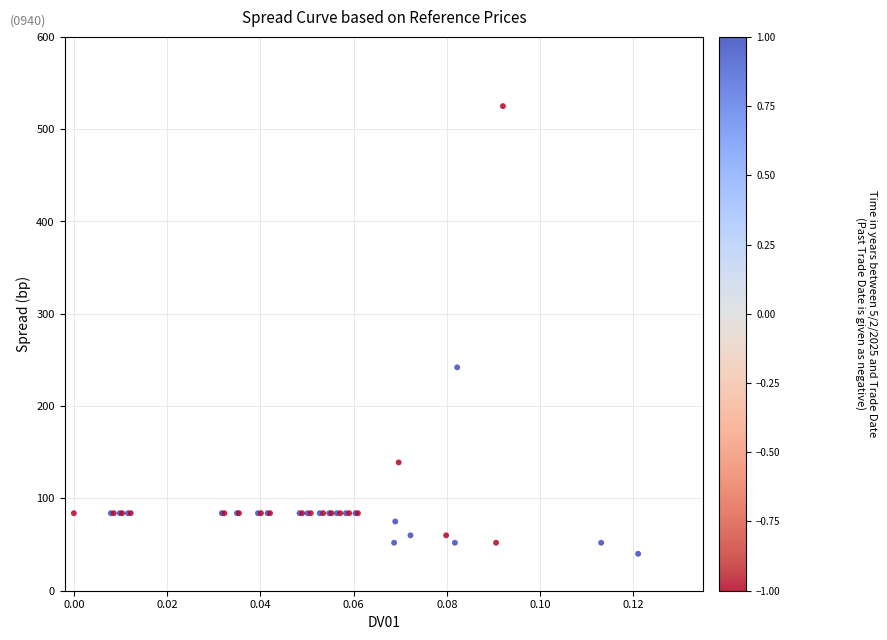

What Y value in the scatter plot is closest to 282?

242